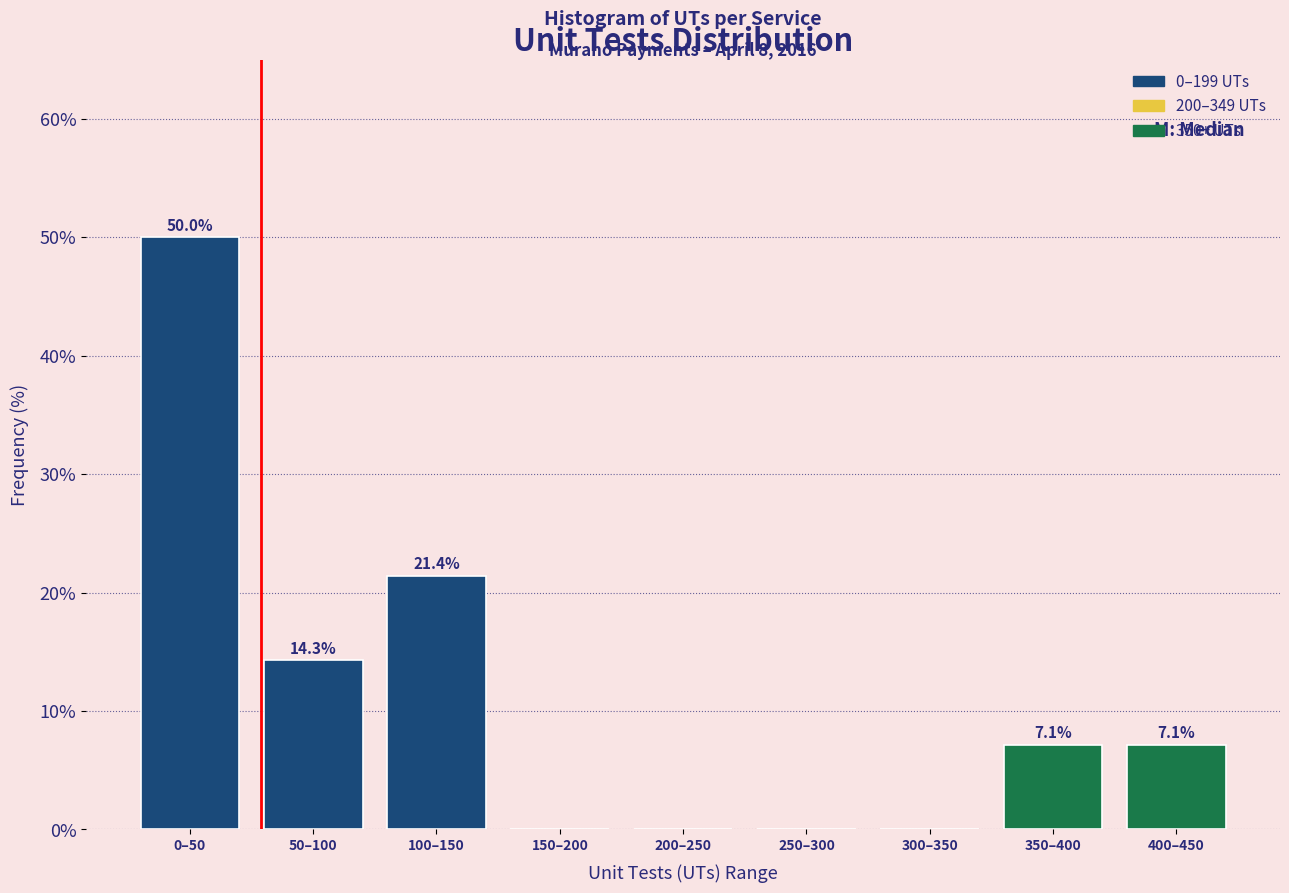

Reading left to right, transcribe all the data shown in this chart.

0–50=50.0	50–100=14.3	100–150=21.4	150–200=0.0	200–250=0.0	250–300=0.0	300–350=0.0	350–400=7.1	400–450=7.1